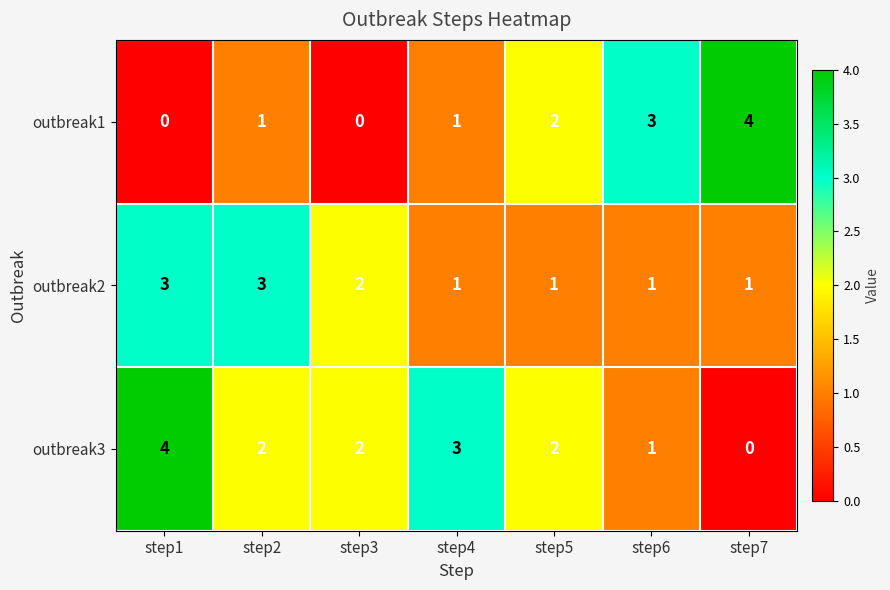

How many distinct data groups are displayed?

3